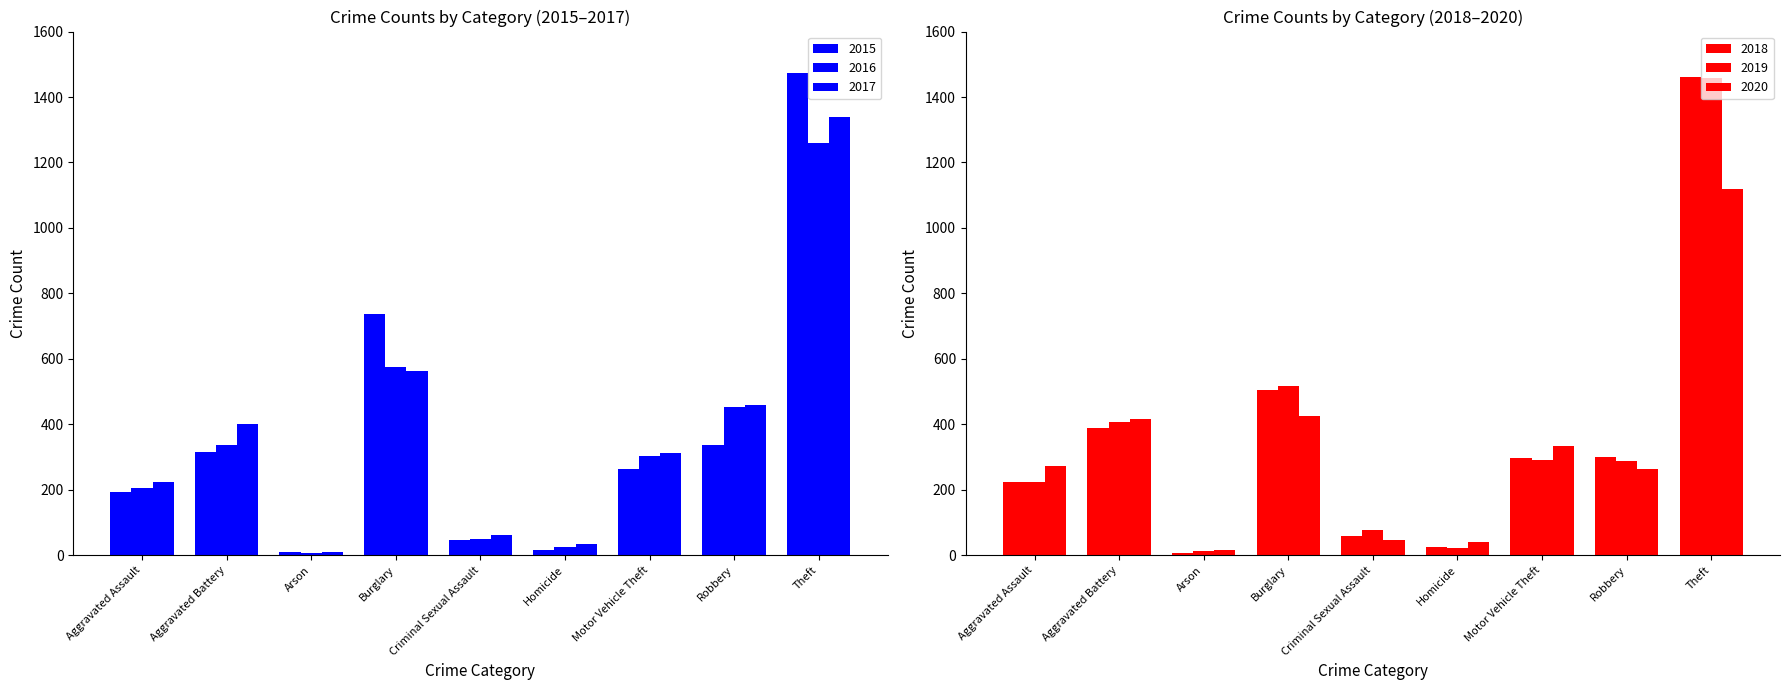

Which series has the widest spread of values?

2015